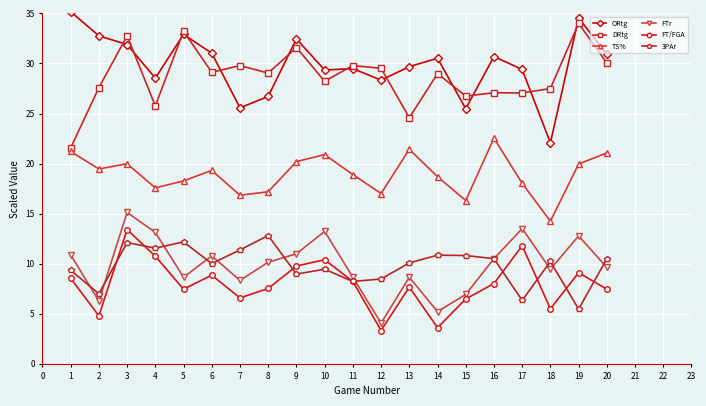

What is the minimum value shown in the chart?

3.3